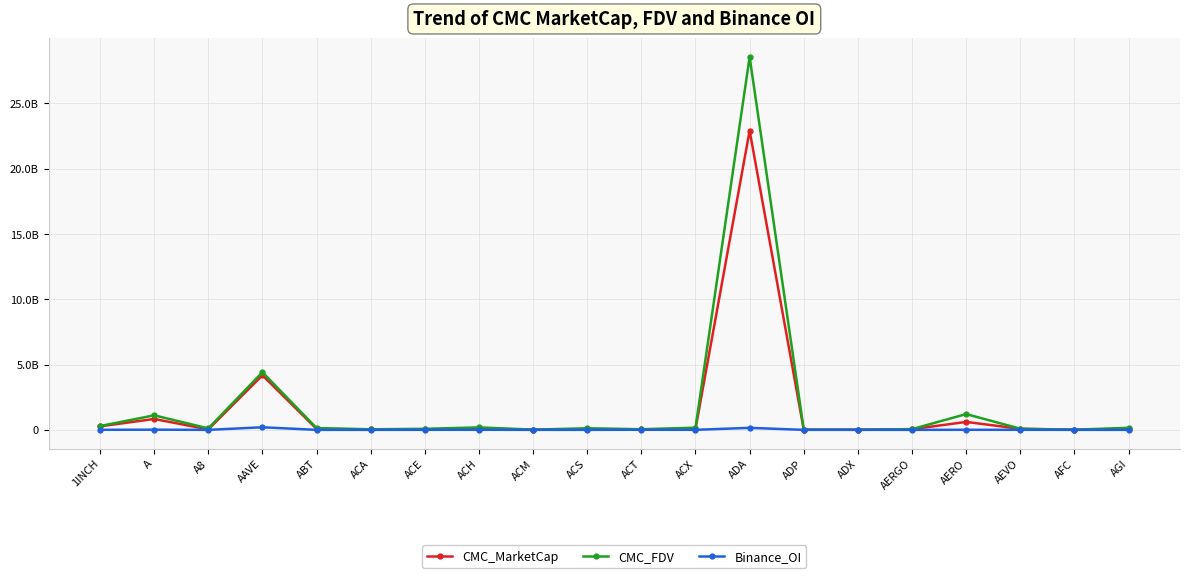

What are all the series names shown in the legend?

CMC_MarketCap, CMC_FDV, Binance_OI